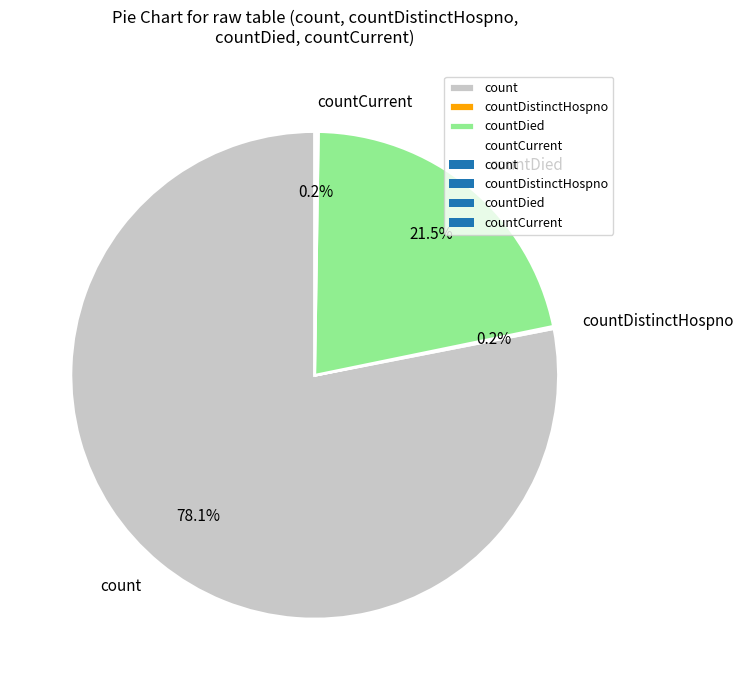

Does count account for over 50% of the chart?

Yes